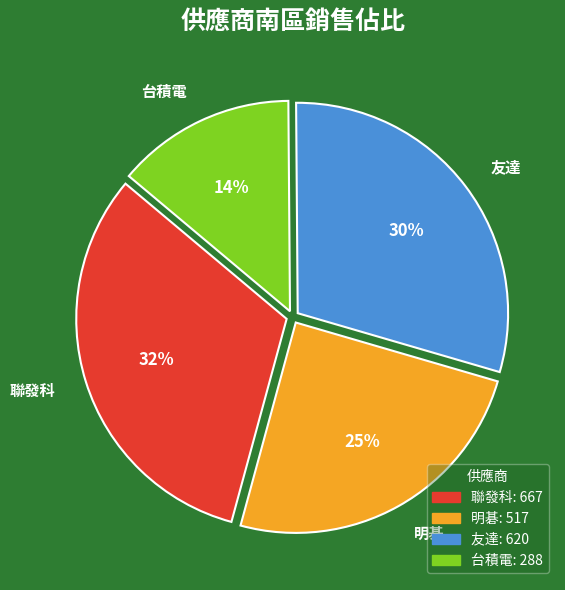

Does 聯發科 represent more than half of the total?

No